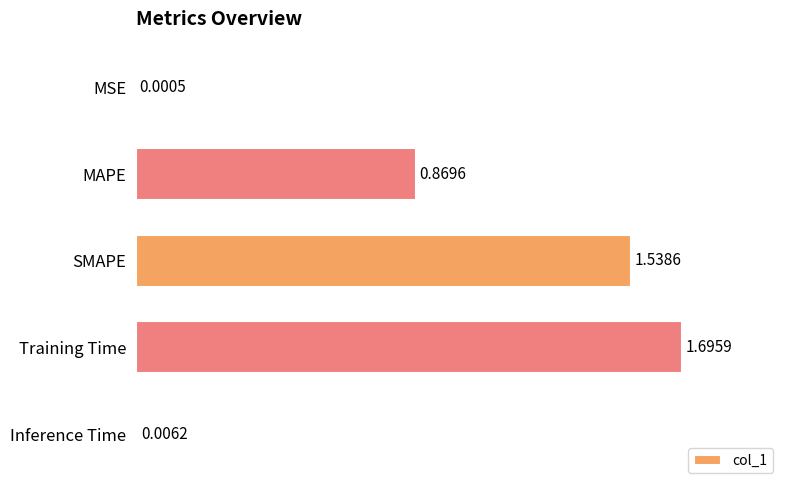

Which label corresponds to the largest value in the chart?

Training Time